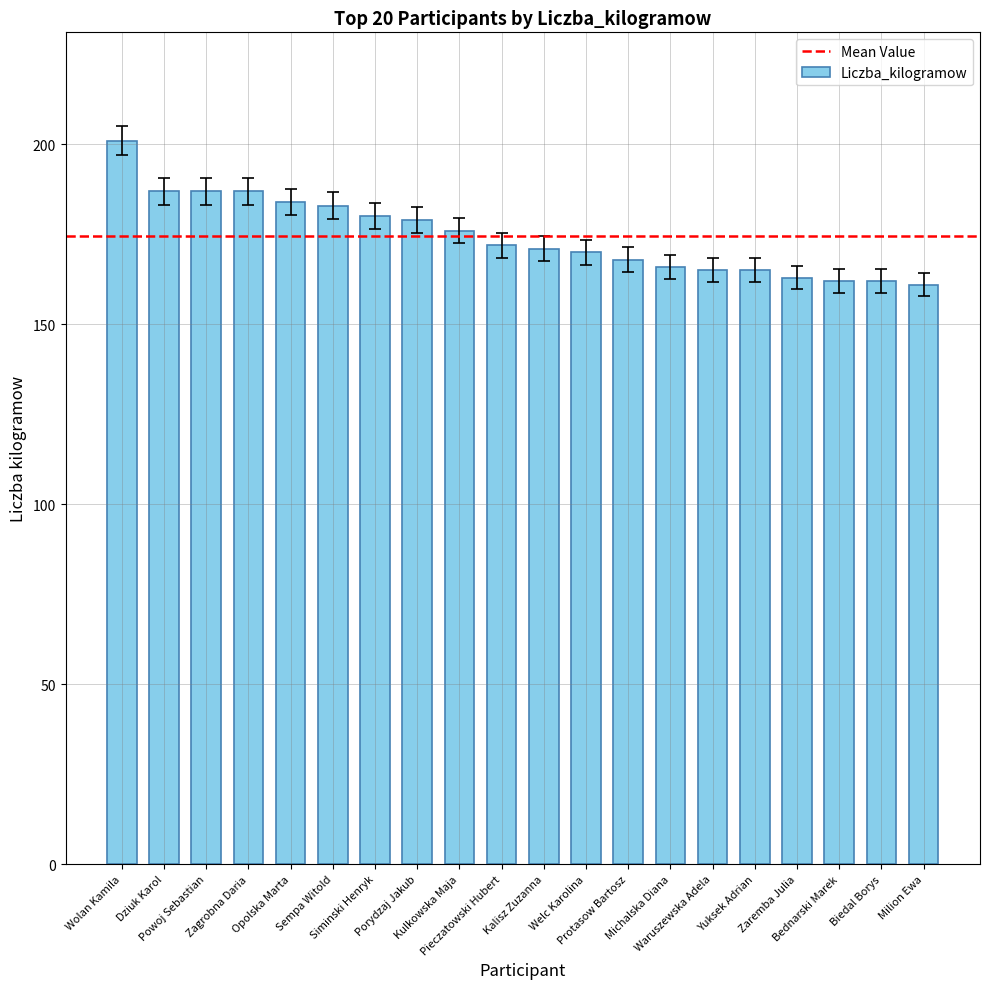

What is the average value?

174